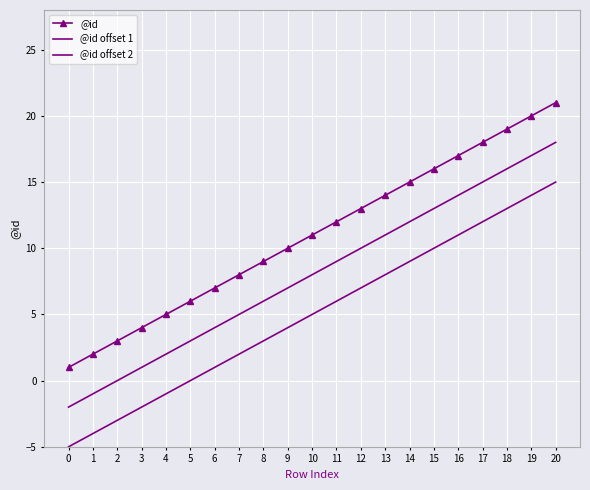

What is the difference between the highest and lowest values at 9?

6